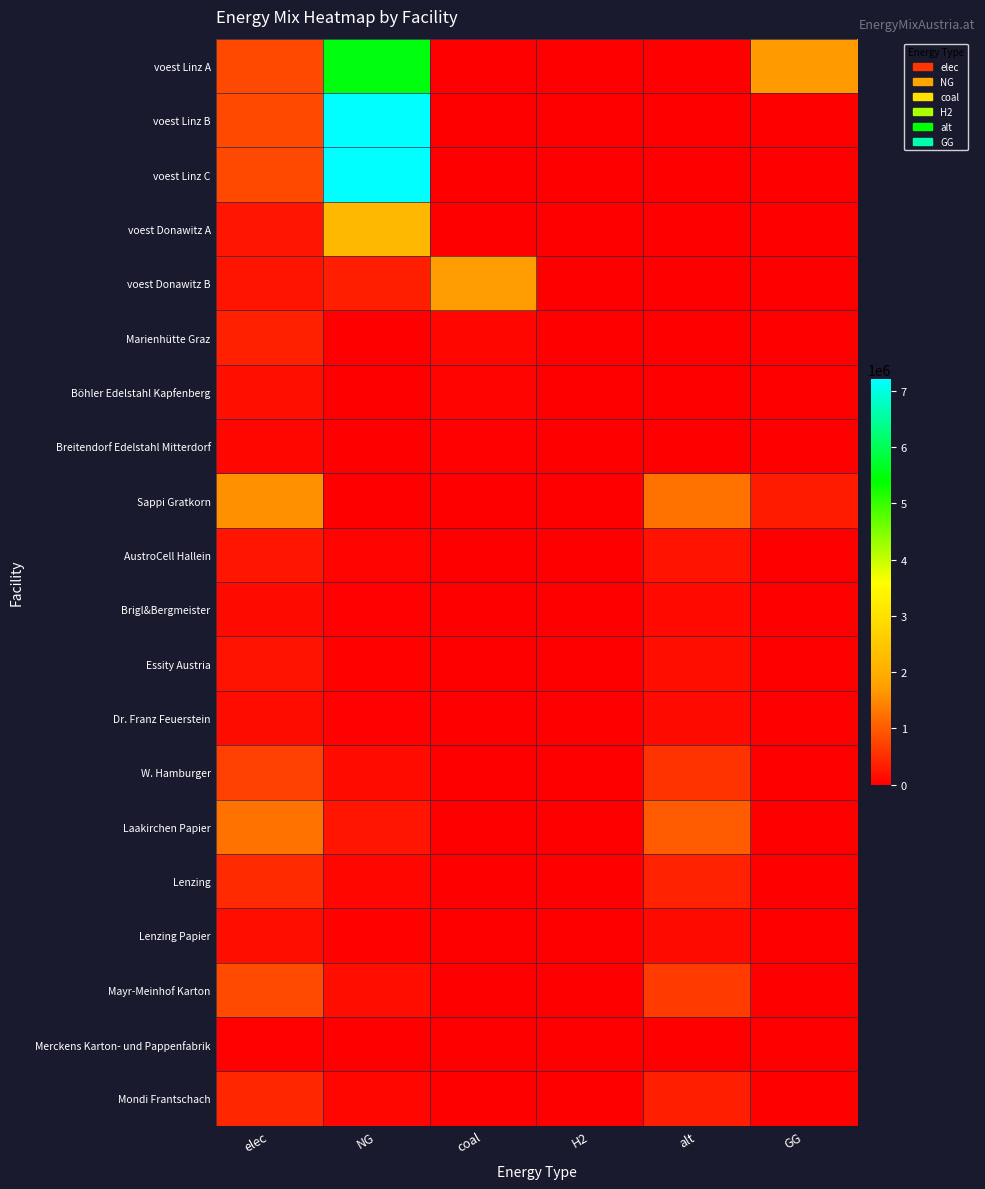

Reading left to right, extract all data points from this chart.

voest Linz A: elec=800243.6	NG=5509757.2	coal=0.0	H2=0.0	alt=0.0	GG=1692435.2
voest Linz B: elec=800243.6	NG=7202192.5	coal=0.0	H2=0.0	alt=0.0	GG=0.0
voest Linz C: elec=800243.6	NG=7202192.5	coal=0.0	H2=0.0	alt=0.0	GG=0.0
voest Donawitz A: elec=244941.5	NG=2204473.4	coal=0.0	H2=0.0	alt=0.0	GG=0.0
voest Donawitz B: elec=230245.0	NG=345367.5	coal=1726837.5	H2=0.0	alt=0.0	GG=0.0
Marienhütte Graz: elec=363696.5	NG=0.0	coal=90924.1	H2=0.0	alt=0.0	GG=0.0
Böhler Edelstahl Kapfenberg: elec=181848.3	NG=0.0	coal=45462.1	H2=0.0	alt=0.0	GG=0.0
Breitendorf Edelstahl Mitterdorf: elec=97577.1	NG=0.0	coal=24394.3	H2=0.0	alt=0.0	GG=0.0
Sappi Gratkorn: elec=1575863.6	NG=0.0	coal=4639.0	H2=0.0	alt=1258711.6	GG=307564.8
AustroCell Hallein: elec=252138.2	NG=49210.4	coal=742.2	H2=0.0	alt=201393.9	GG=0.0
Brigl&Bergmeister: elec=126069.1	NG=24605.2	coal=371.1	H2=0.0	alt=100696.9	GG=0.0
Essity Austria: elec=204862.3	NG=39983.4	coal=603.1	H2=0.0	alt=163632.5	GG=0.0
Dr. Franz Feuerstein: elec=141827.7	NG=27680.8	coal=417.5	H2=0.0	alt=113284.0	GG=0.0
W. Hamburger: elec=709138.6	NG=138404.2	coal=2087.5	H2=0.0	alt=566420.2	GG=0.0
Laakirchen Papier: elec=1260690.9	NG=246051.8	coal=3711.2	H2=0.0	alt=1006969.3	GG=0.0
Lenzing: elec=472759.1	NG=92269.4	coal=1391.7	H2=0.0	alt=377613.5	GG=0.0
Lenzing Papier: elec=157586.4	NG=30756.5	coal=463.9	H2=0.0	alt=125871.2	GG=0.0
Mayr-Meinhof Karton: elec=819449.1	NG=159933.7	coal=2412.3	H2=0.0	alt=654530.0	GG=0.0
Merckens Karton- und Pappenfabrik: elec=15758.6	NG=3075.6	coal=46.4	H2=0.0	alt=12587.1	GG=0.0
Mondi Frantschach: elec=425483.2	NG=83042.5	coal=1252.5	H2=0.0	alt=339852.1	GG=0.0